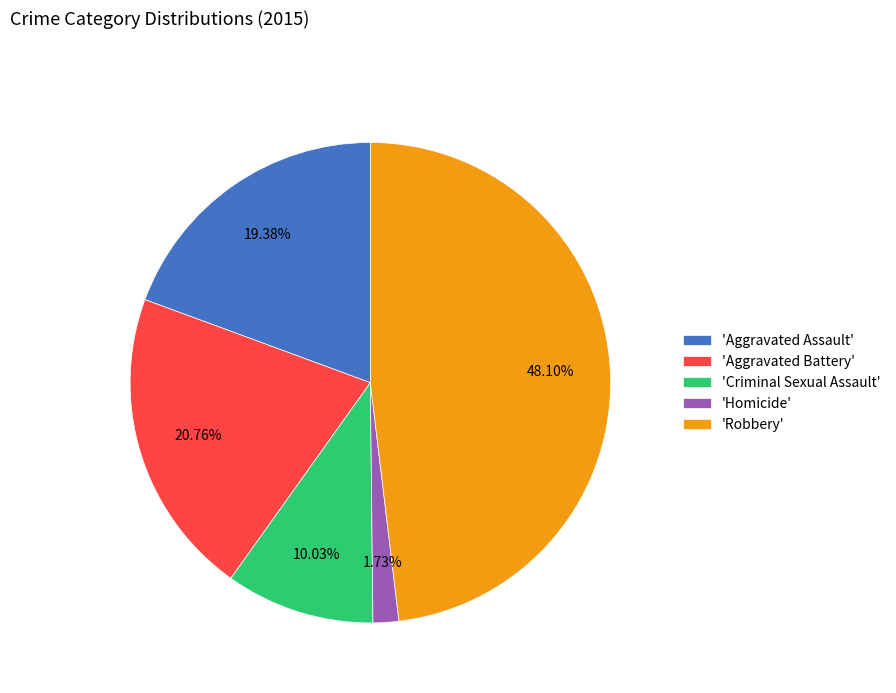

Approximately how many times larger is the value at 'Criminal Sexual Assault' compared to 'Homicide'?

5.8